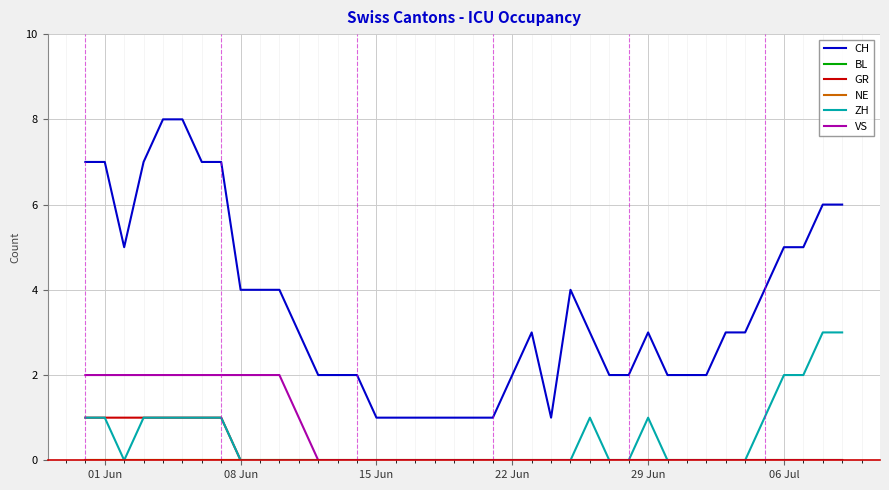

Is this an area chart (filled region under the line)?

No